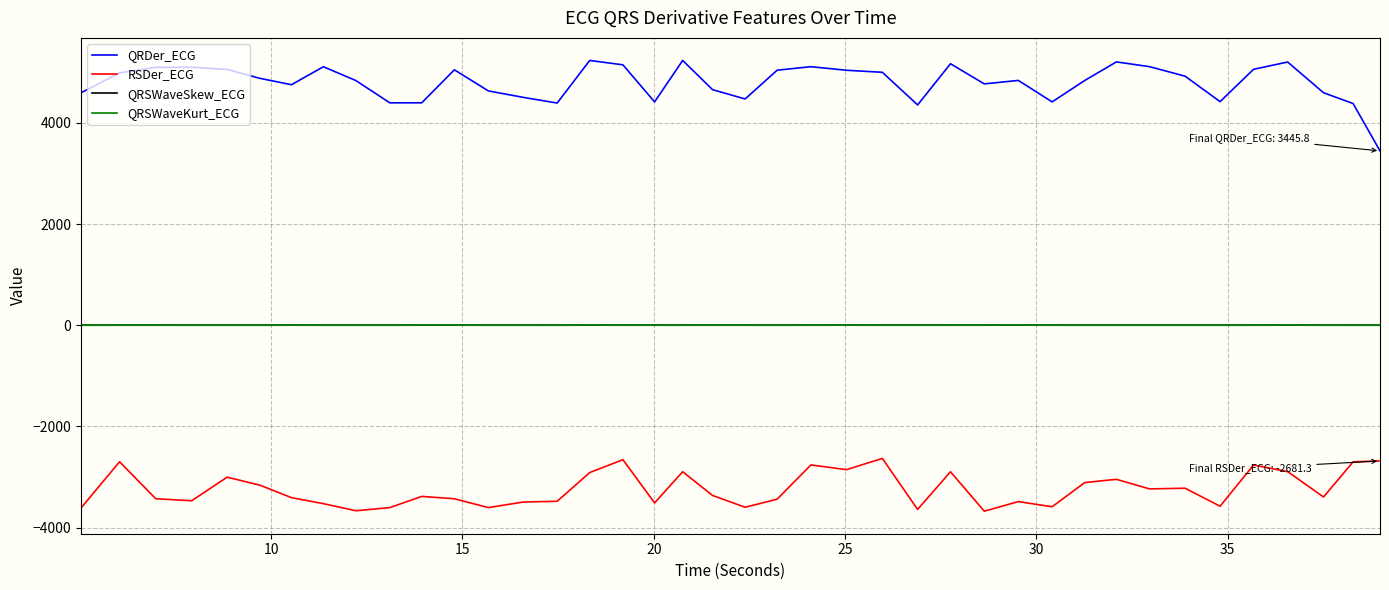

True or false: RSDer_ECG and QRSWaveSkew_ECG intersect in this chart.

False